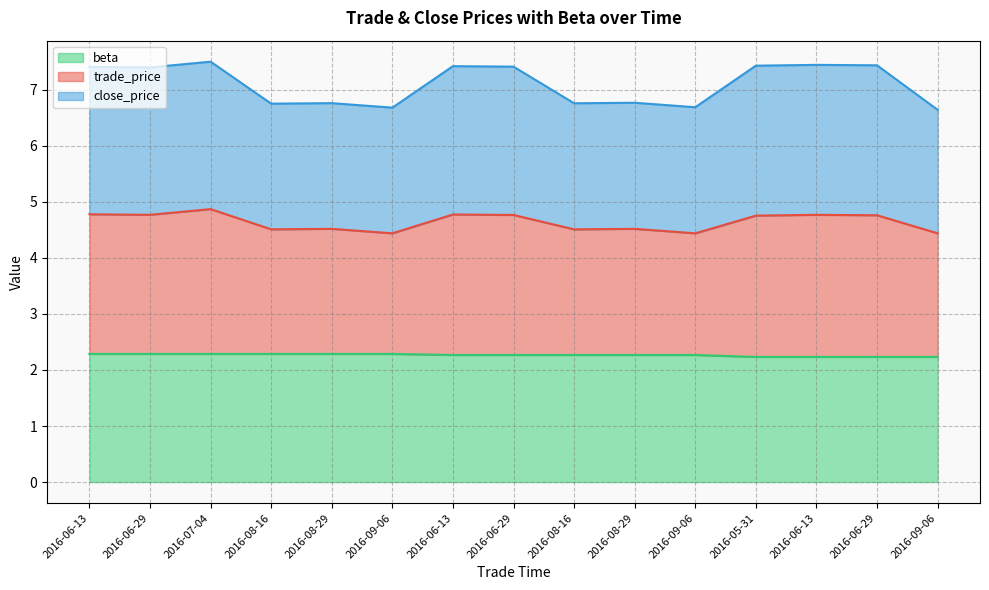

The beta series shows 3.2 at 2016-06-13. True or false?

False